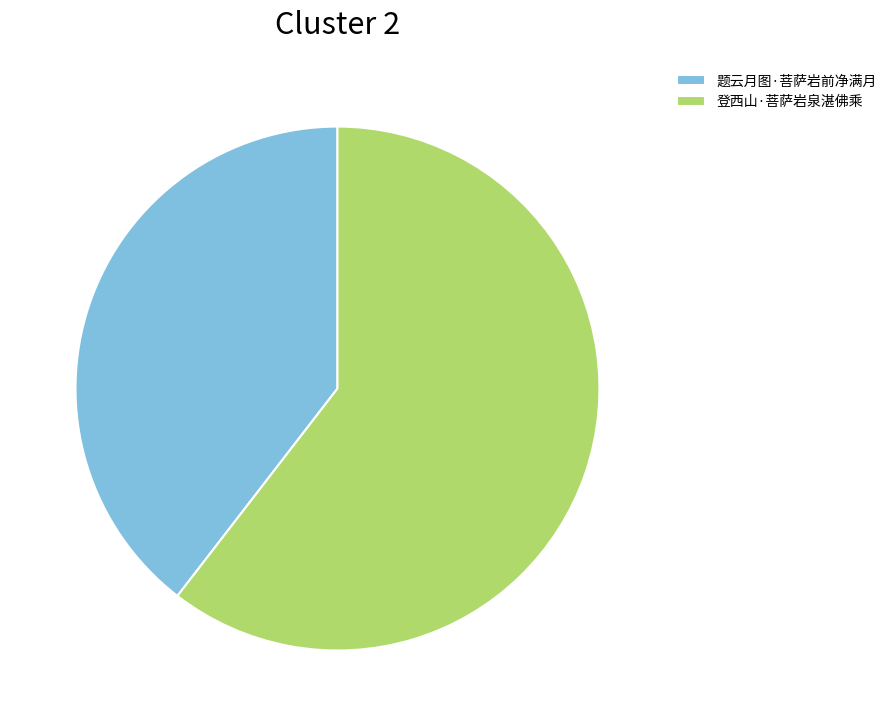

Is the sum of 题云月图·菩萨岩前净满月 and 登西山·菩萨岩泉湛佛乘 greater than half?

Yes